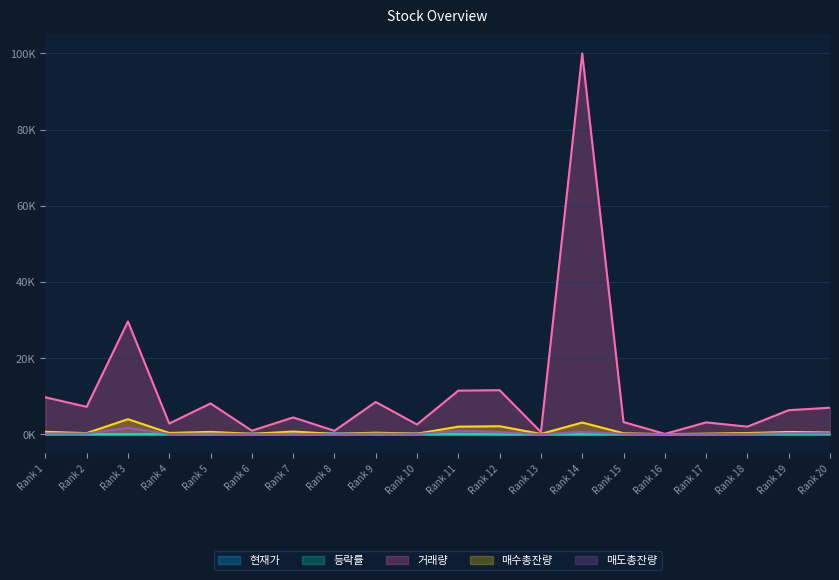

What is the difference between the maximum and minimum values in the 거래량 series?

99891.0